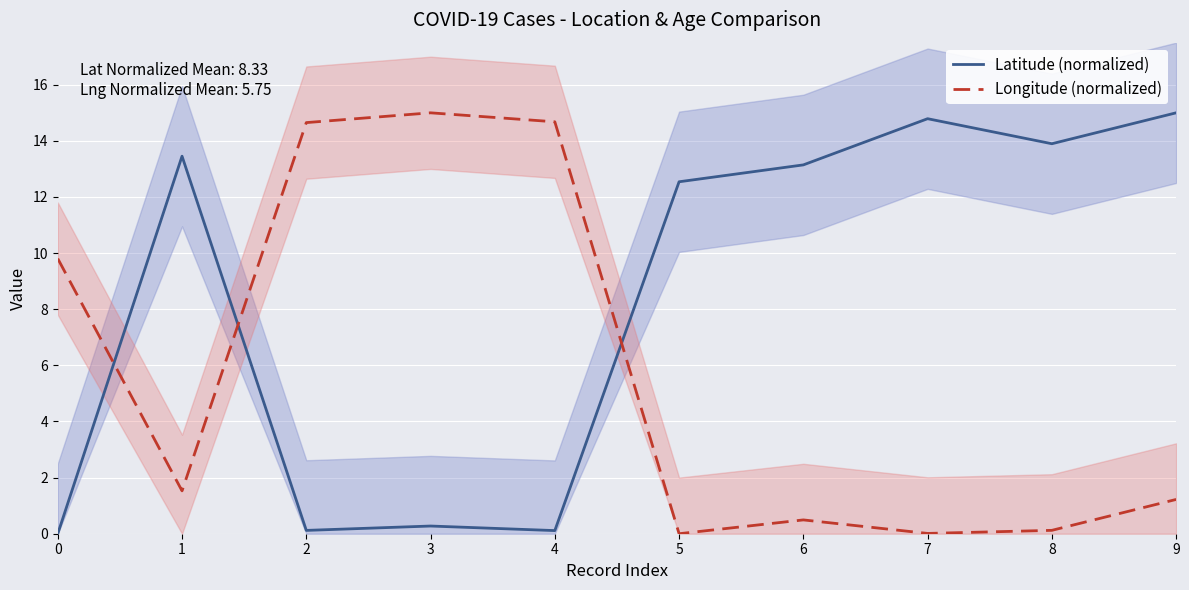

At how many categories does at least one series exceed 14?

5